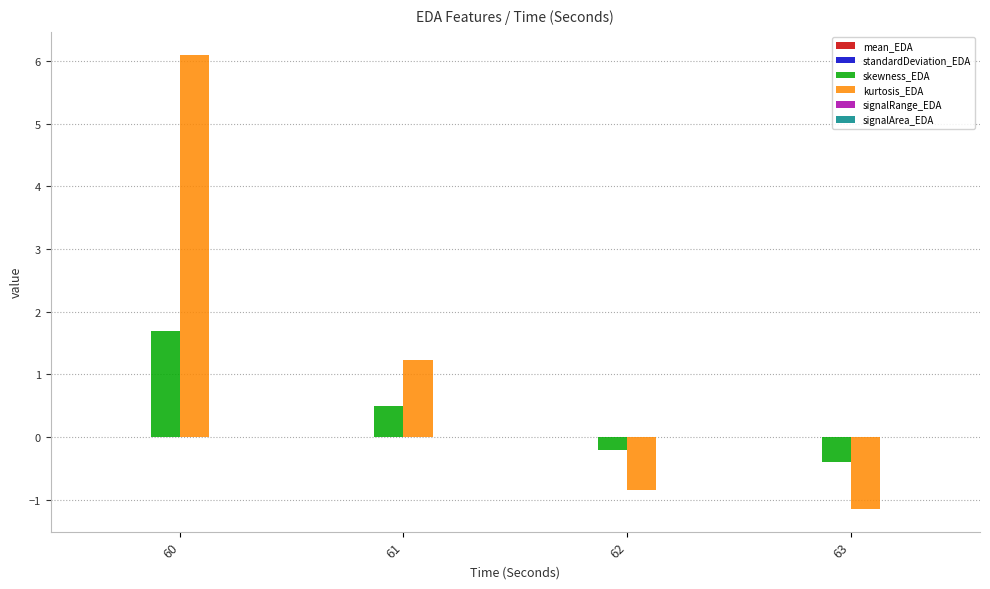

At which category is the sum across all series the highest?

60